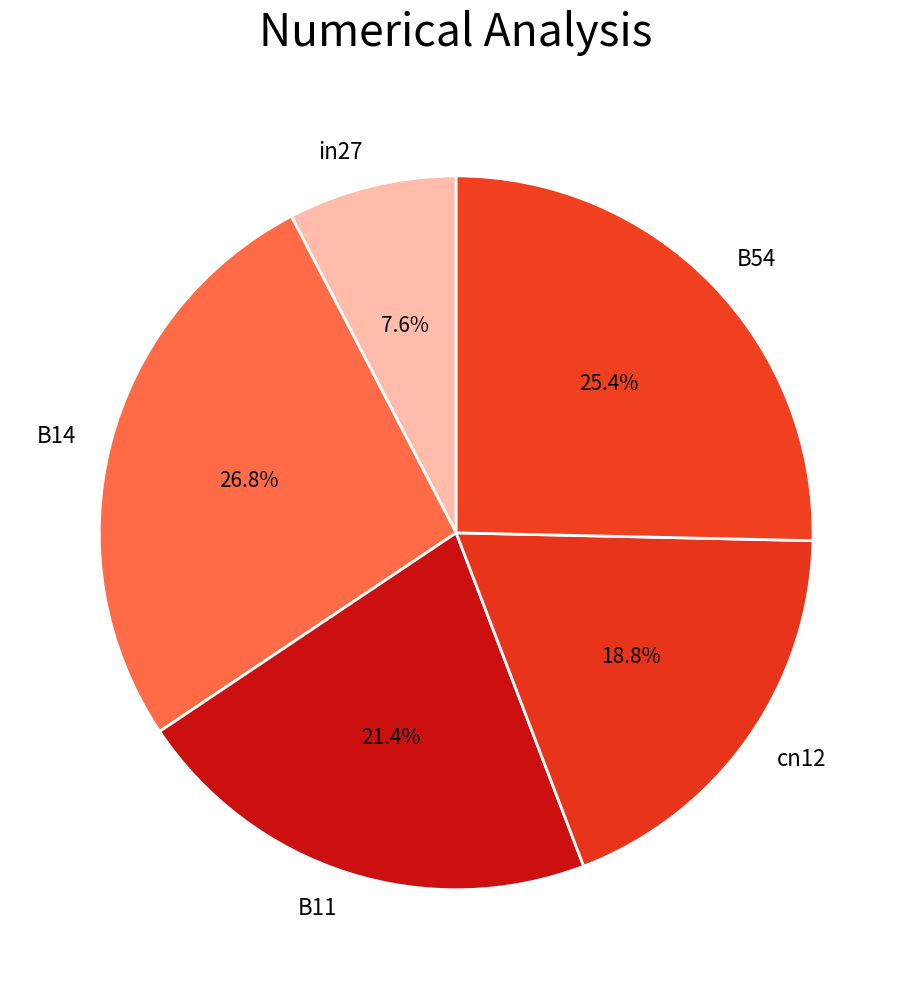

To the nearest percent, what is the difference between the B11 and B14 slice percentages?

5%